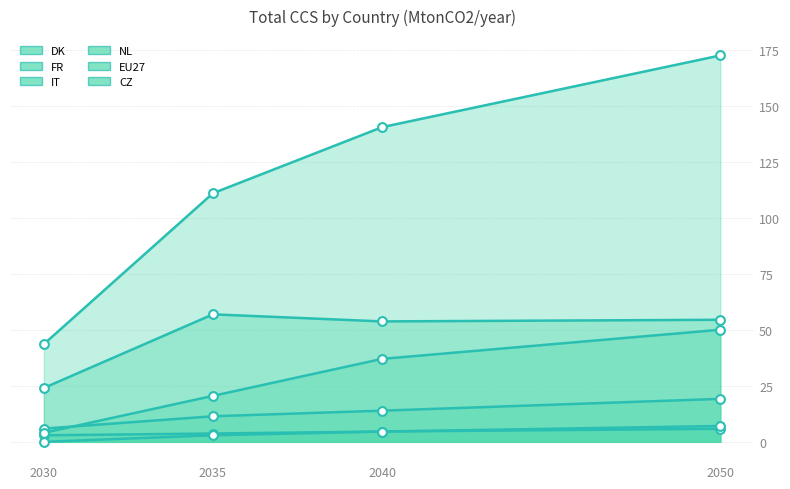

Is the value of IT at 2040 greater than the value of CZ at 2050?

Yes